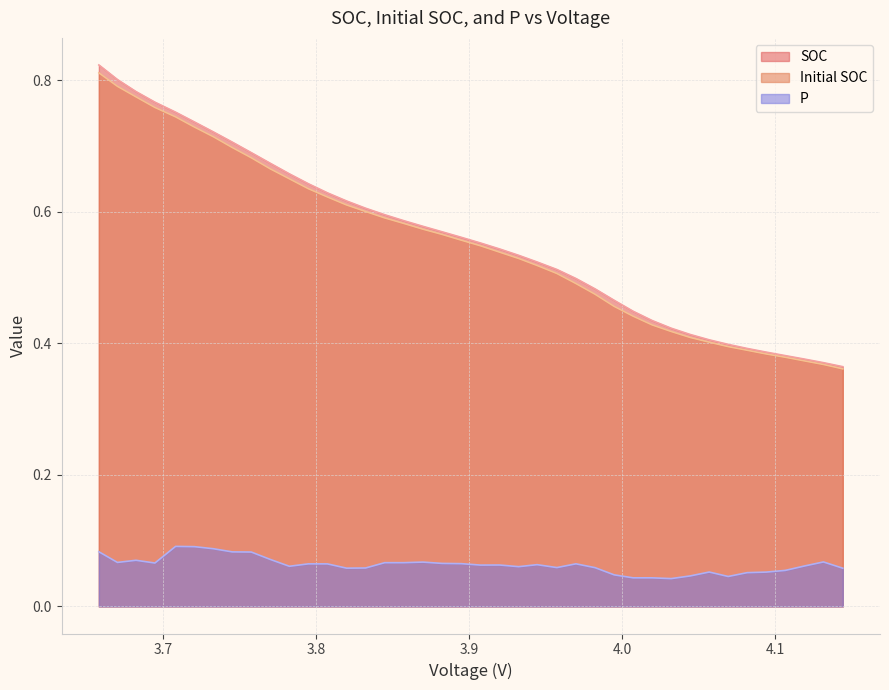

True or false: SOC and Initial SOC cross at least once.

False